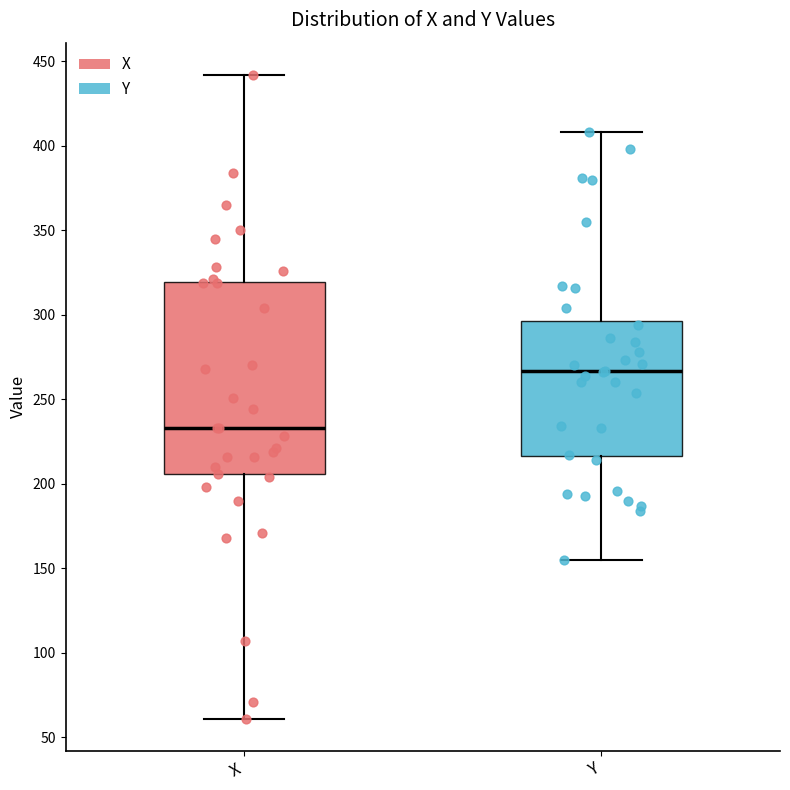

Which box is the tallest, from its lower edge to its upper edge?

X